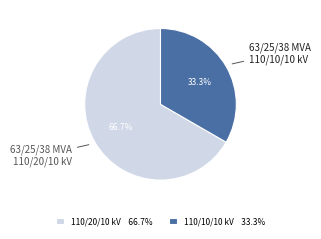

What is the smallest slice in the pie chart?

110/10/10 kV 33.3%